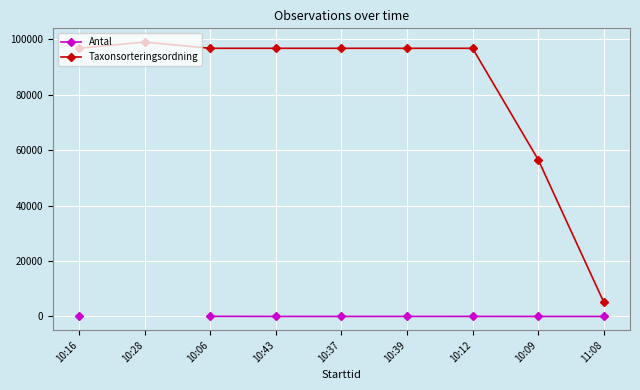

True or false: Taxonsorteringsordning and Antal intersect in this chart.

False